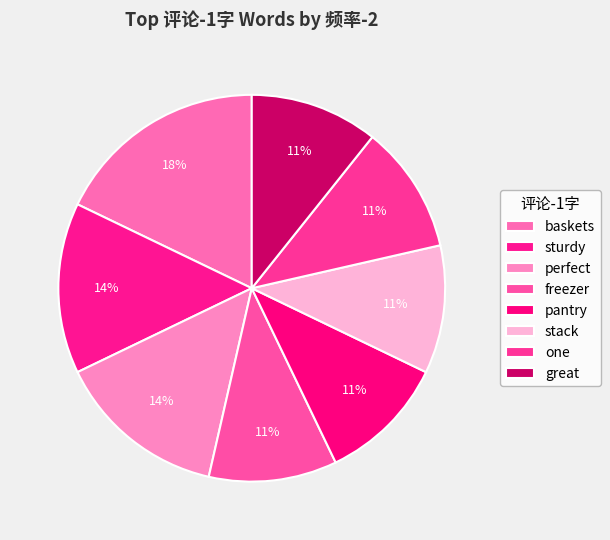

How many slices are in this pie chart?

8